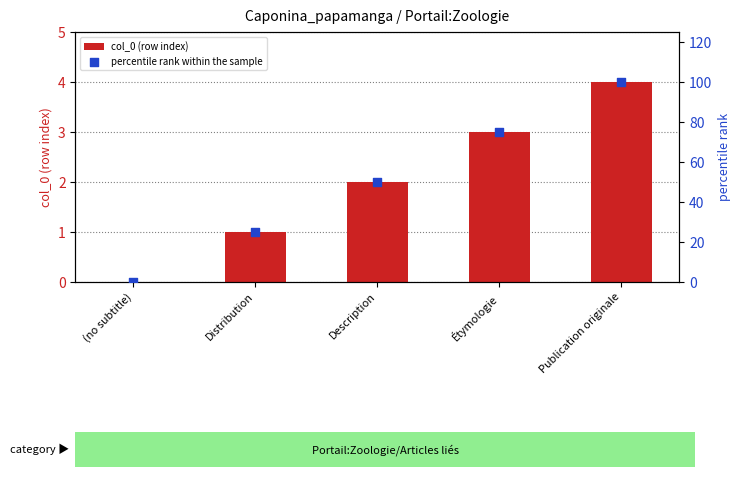

At which category is the sum across all series the highest?

Publication originale